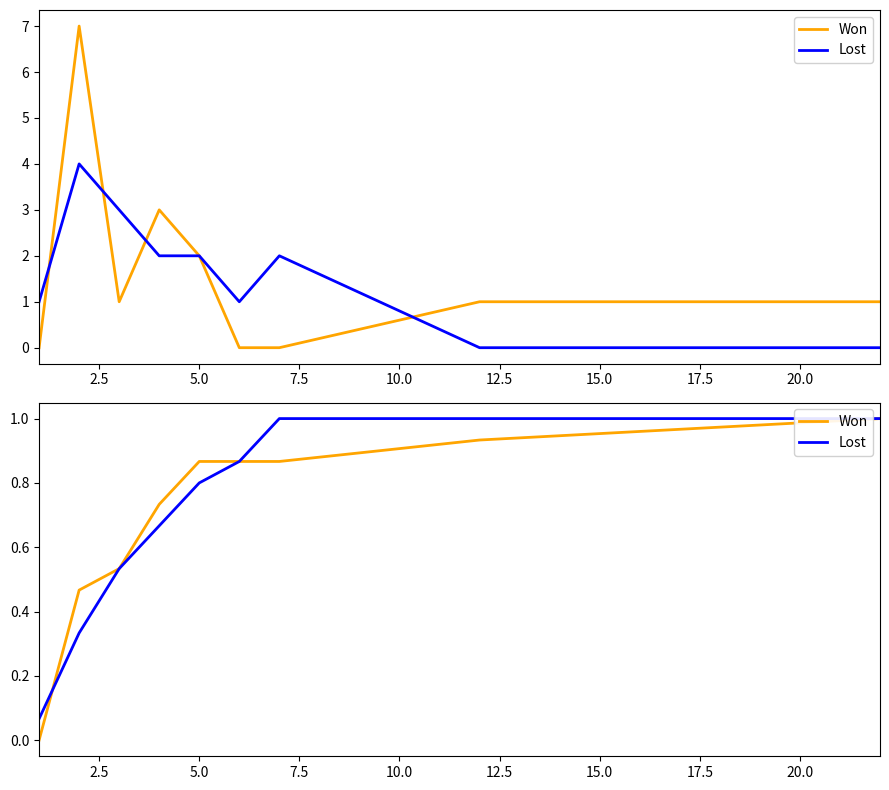

What is the sum of all Lost values?

6.3